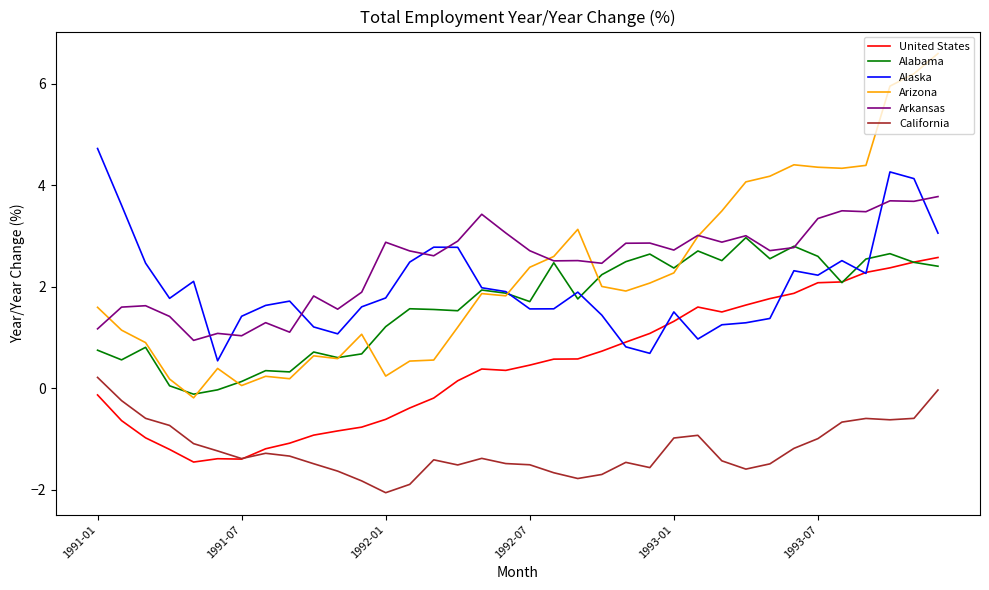

How many categories are shown in the chart?

36